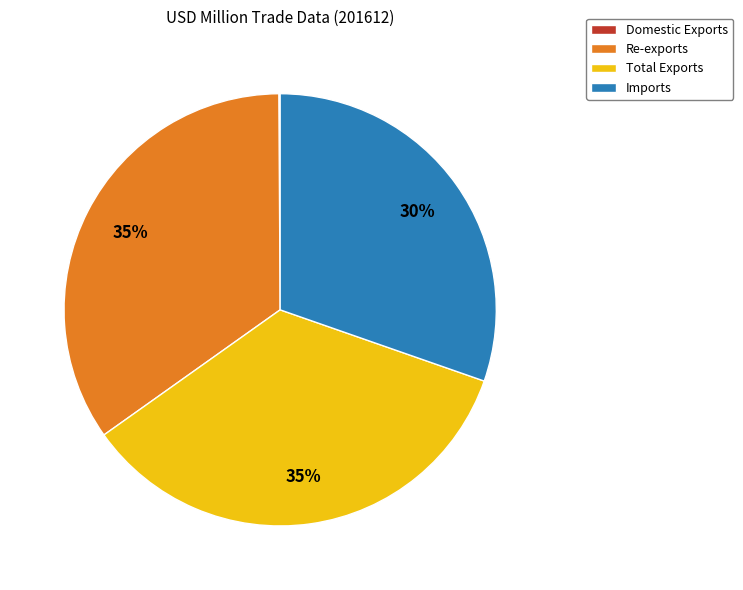

Is there any slice that represents more than half of the pie?

No